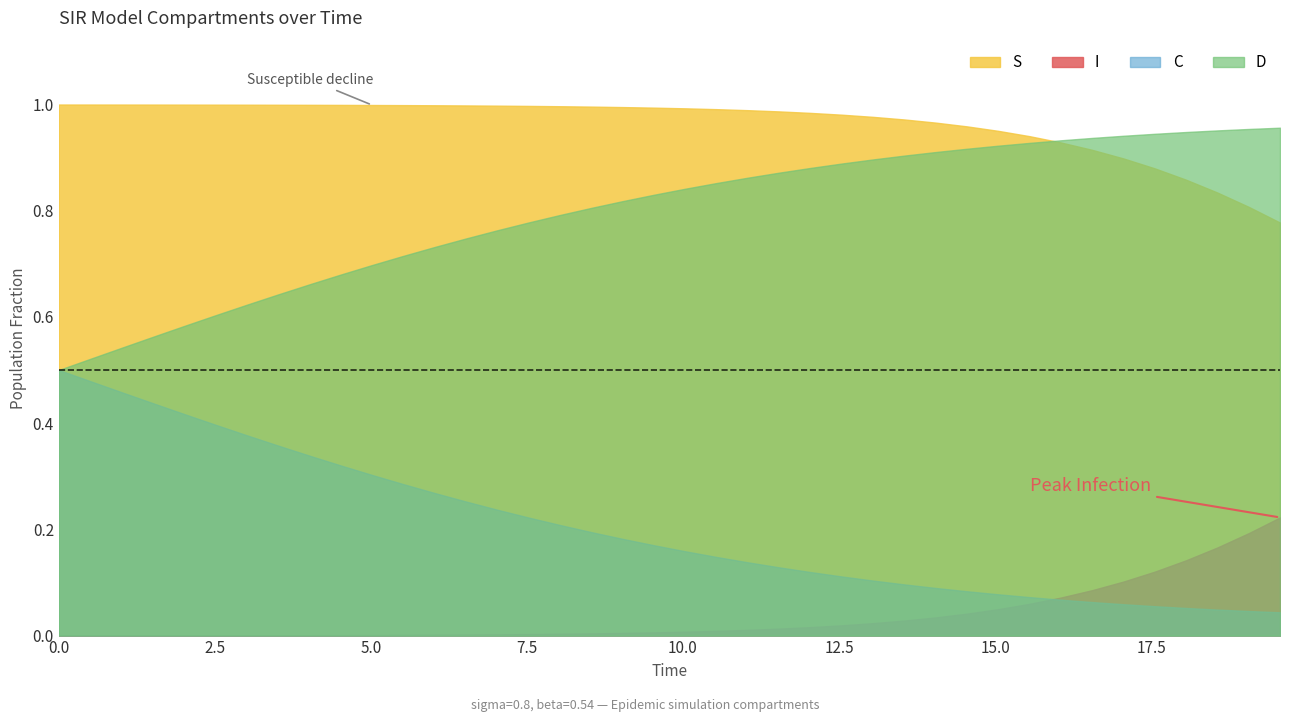

True or false: I and D intersect in this chart.

False